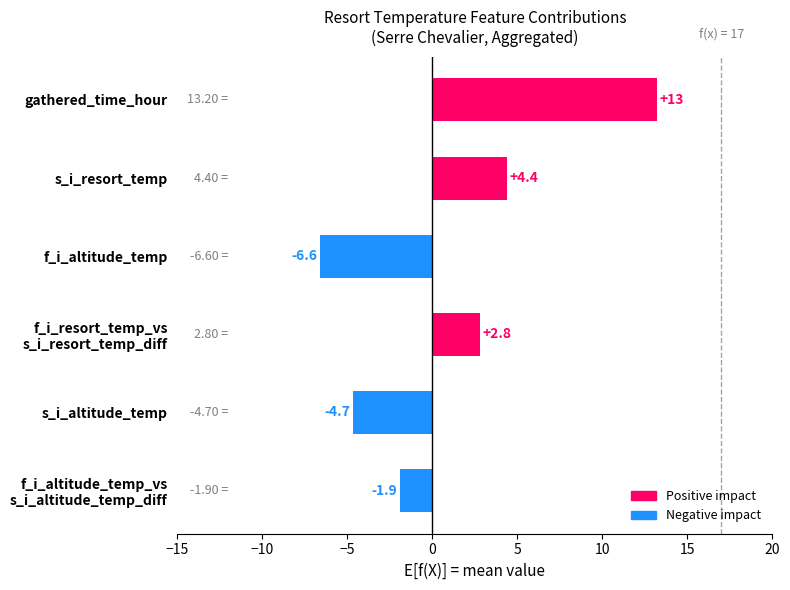

At which category does the chart reach its peak across all series?

gathered_time_hour